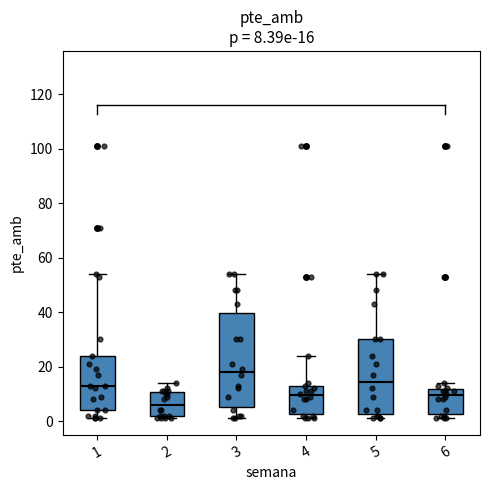

Which box is the tallest, from its lower edge to its upper edge?

3